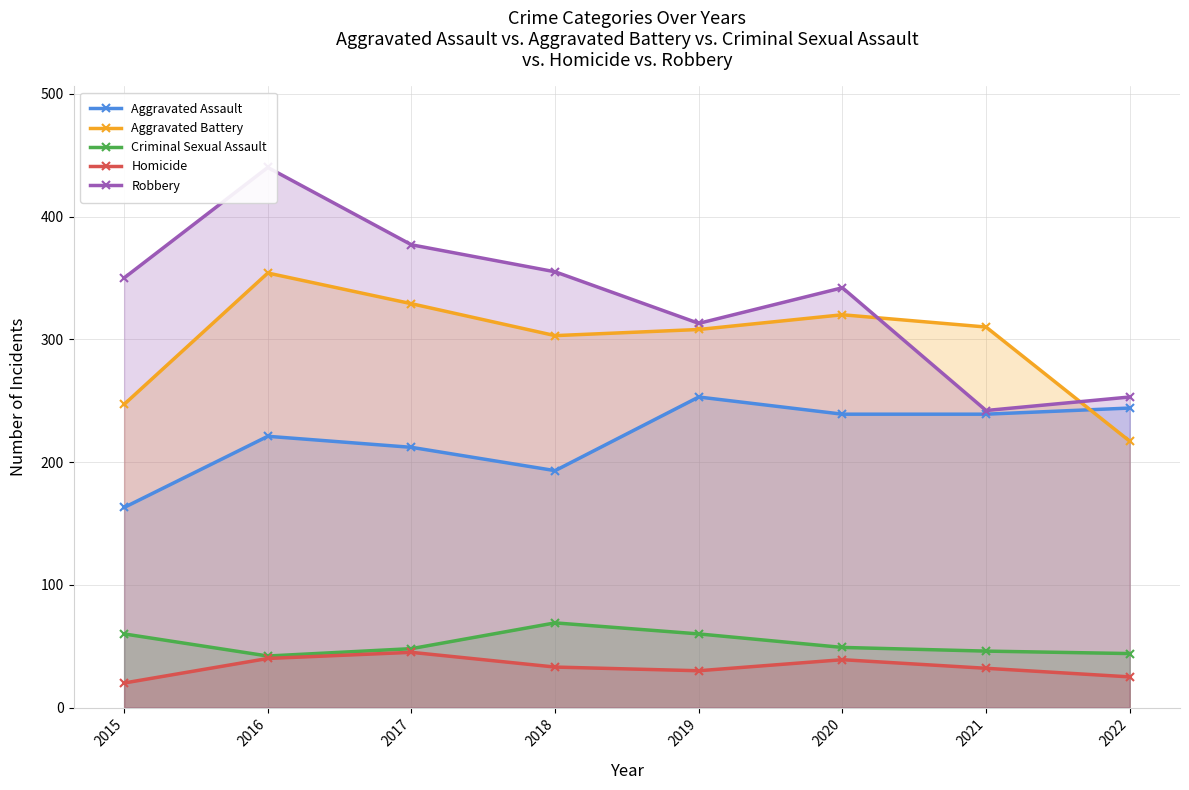

Between 2019 and 2021, which series saw the biggest shift?

Robbery